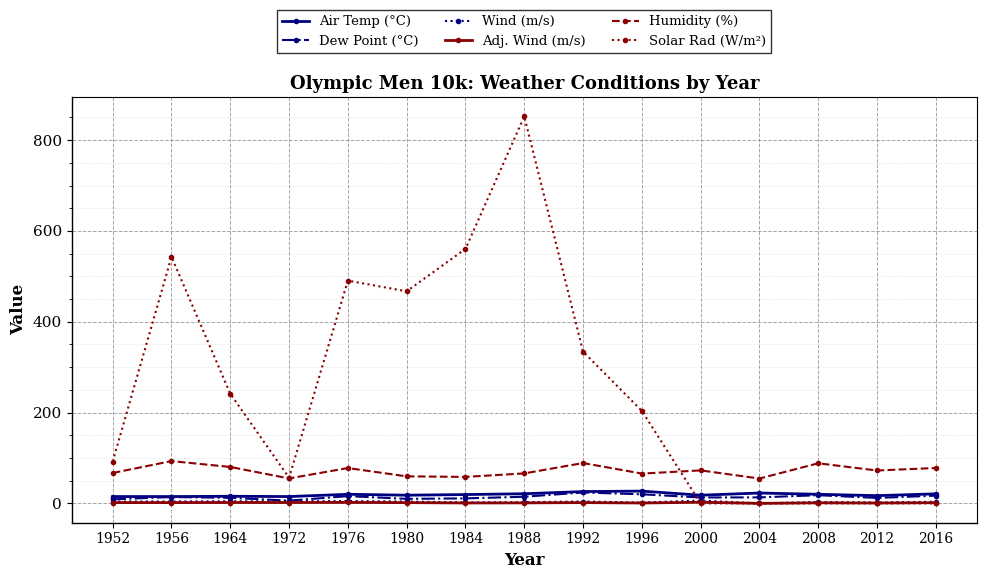

True or false: Dew Point (°C) and Humidity (%) intersect in this chart.

False